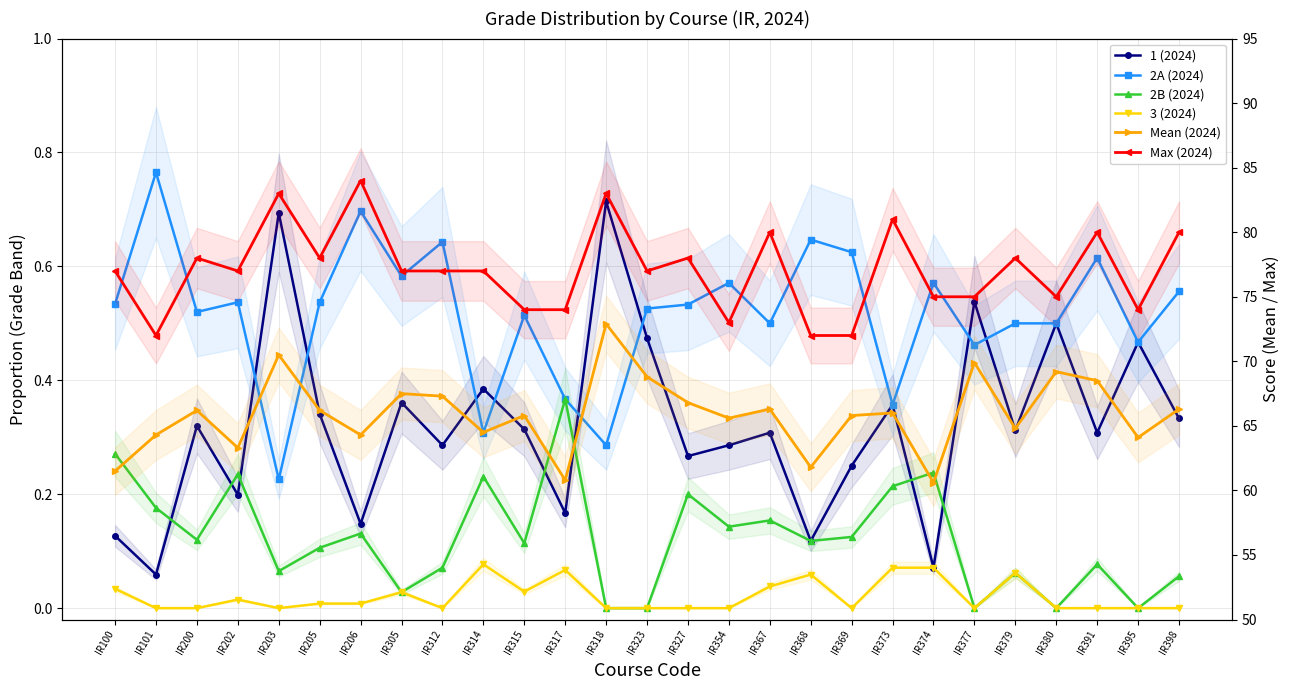

Which series has the widest spread of values?

Mean (2024)